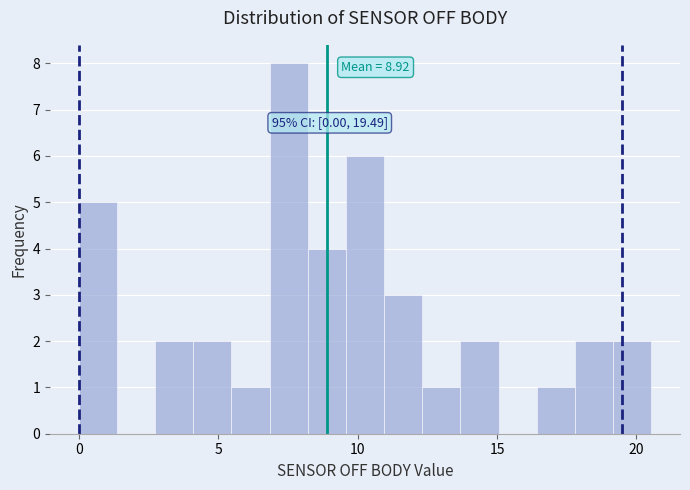

Around what value on the x-axis is the tallest bar? Give the approximate position of its centre, as read against the axis.

7.5